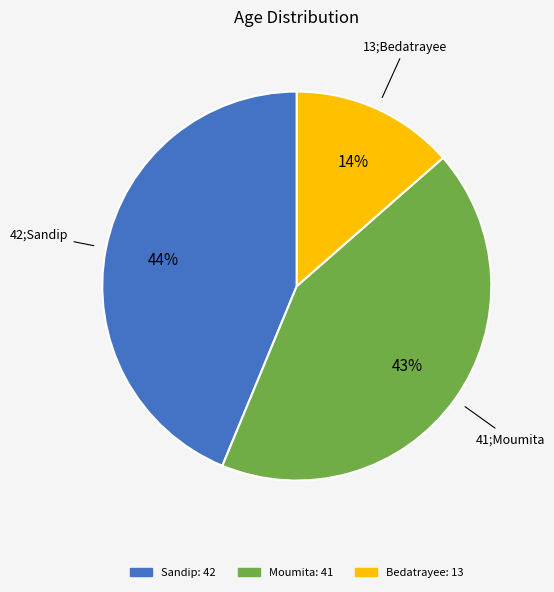

Rank the categories by value from highest to lowest.

Sandip, Moumita, Bedatrayee